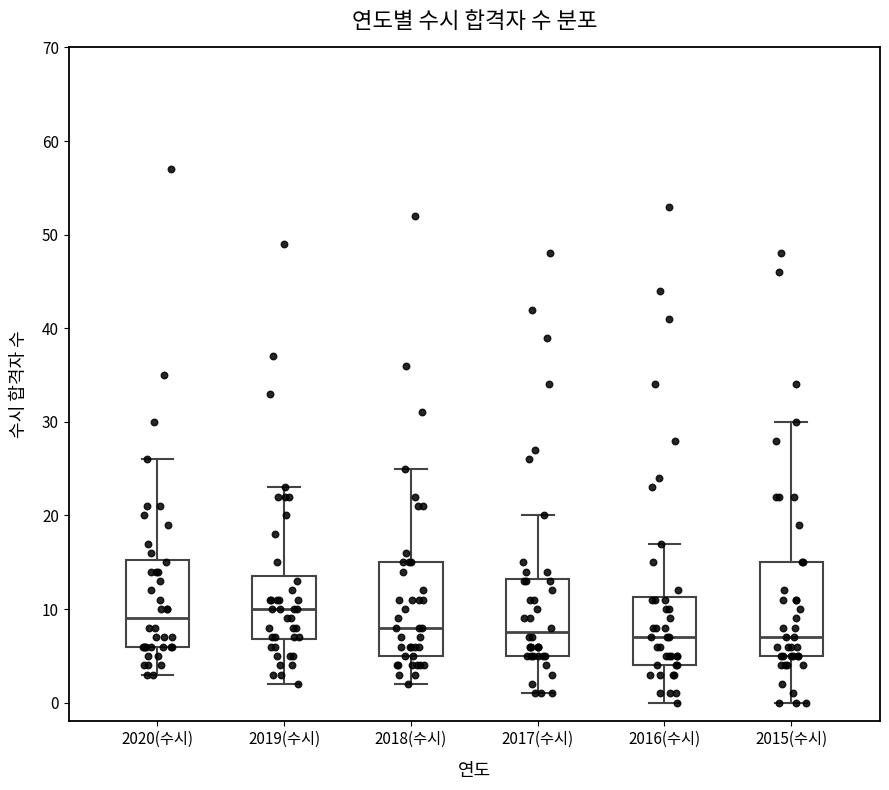

Reading left to right, transcribe this box plot: for each box, give where its median line is, the range the box spans, and where its two whiskers end, as read against the y-axis. The values are not printed on the chart, so give them approximately, as read against the axis.

2020(수시): median 9, box 6 to 15, whiskers 3 to 26
2019(수시): median 10, box 7 to 14, whiskers 2 to 23
2018(수시): median 8, box 5 to 15, whiskers 2 to 25
2017(수시): median 8, box 5 to 13, whiskers 1 to 20
2016(수시): median 7, box 4 to 11, whiskers 0 to 17
2015(수시): median 7, box 5 to 15, whiskers 0 to 30